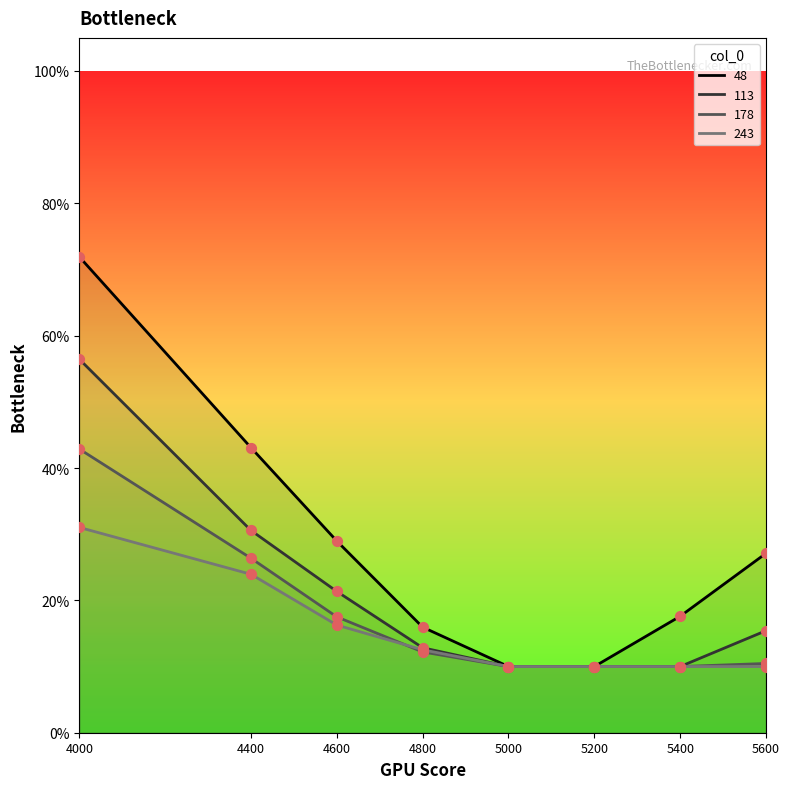

At which category is the sum across all series the highest?

4000